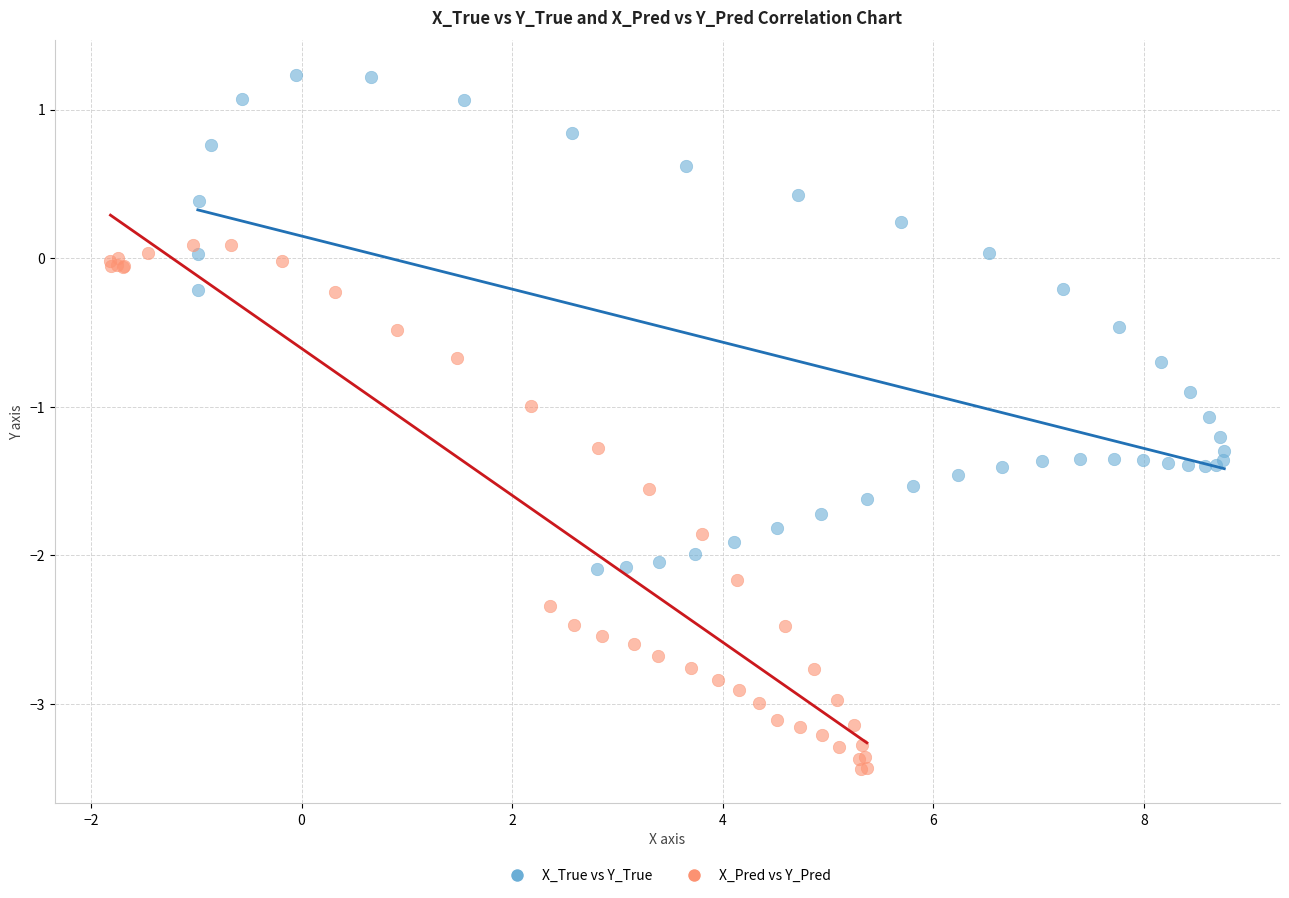

Which series contains the lowest Y value?

X_Pred vs Y_Pred